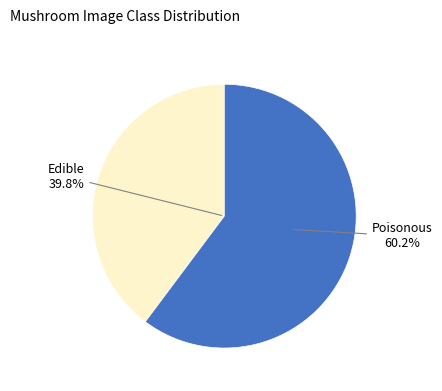

The 8 slice represents 9% of the pie. True or false?

False